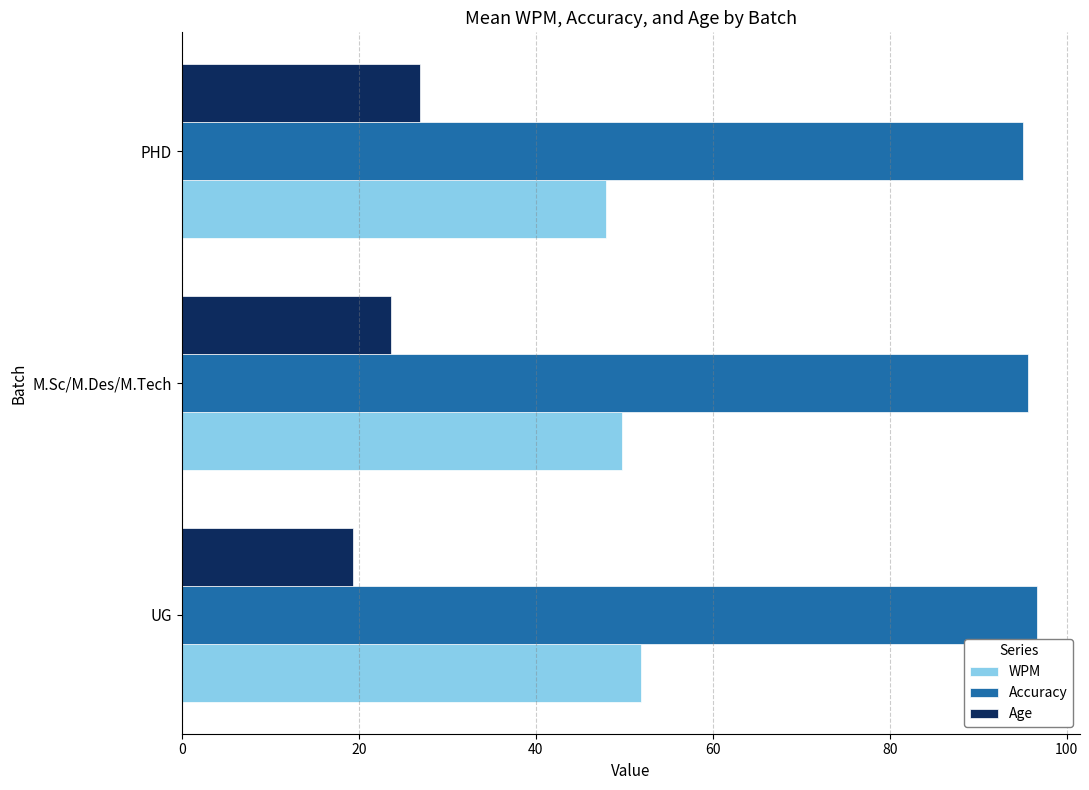

Which series has the largest total across all categories?

Accuracy